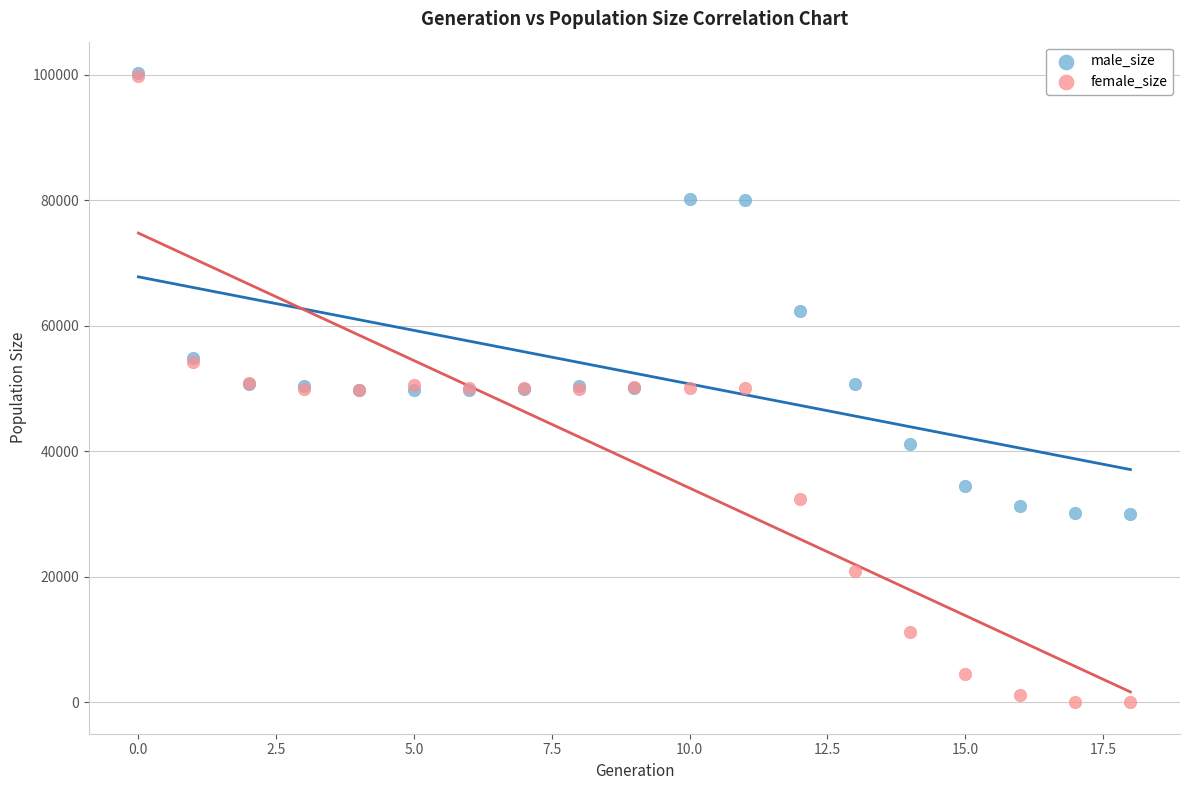

Which series contains the lowest Y value?

female_size